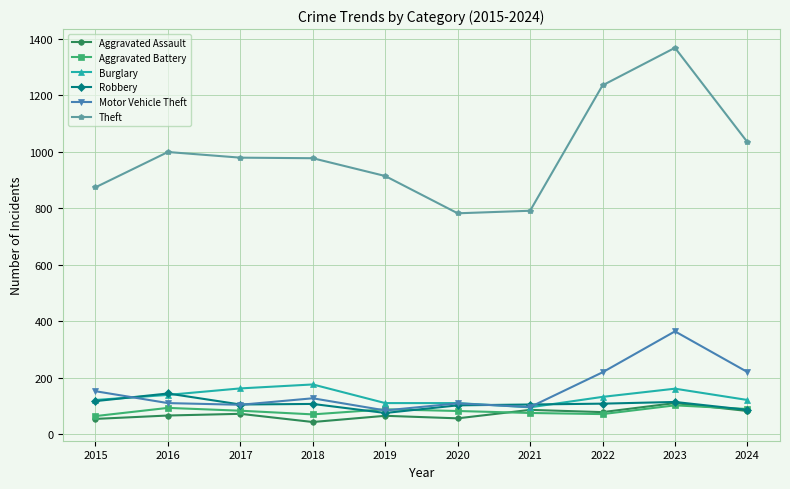

How many distinct data groups are displayed?

6